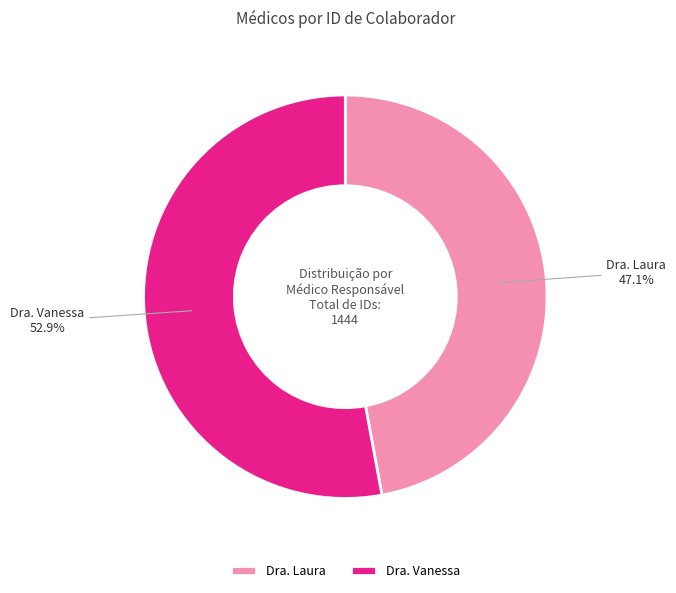

To the nearest percent, what portion does Dra. Laura represent?

47%